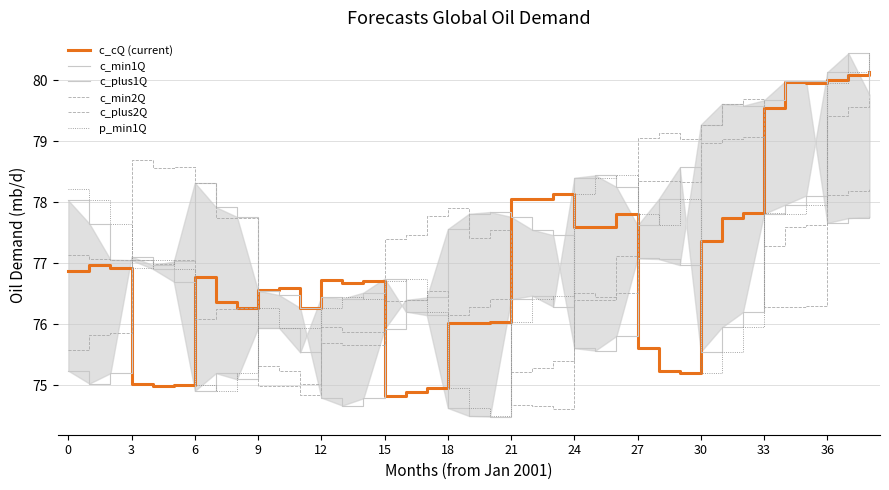

True or false: c_cQ (current) has more than 1 interior local peaks.

True